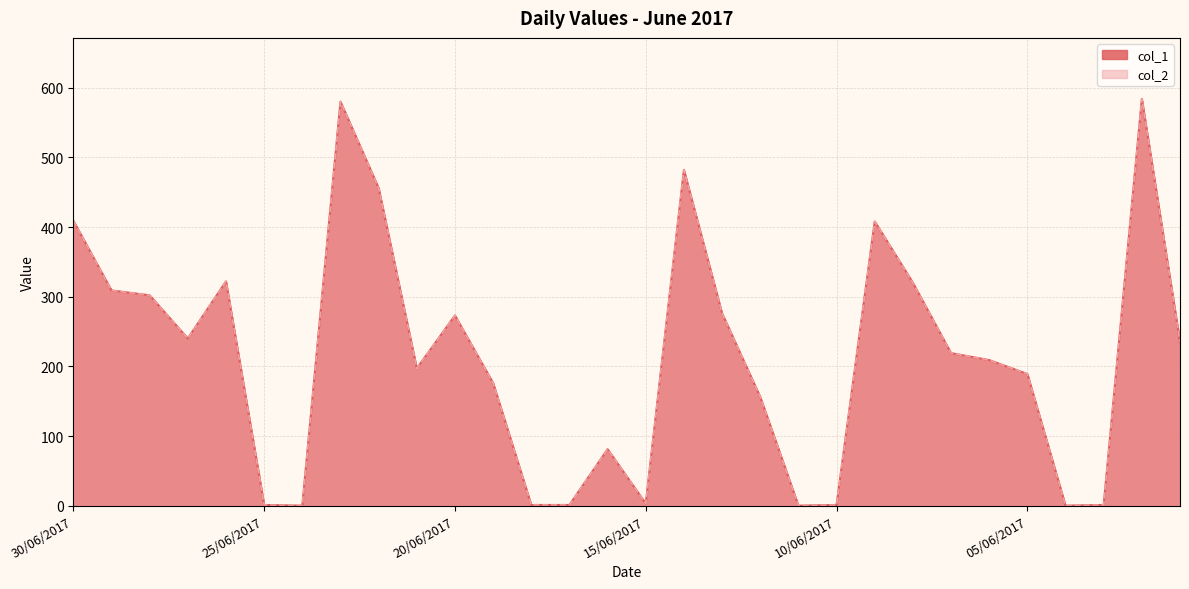

Where does the col_1 series first go above 219?

30/06/2017